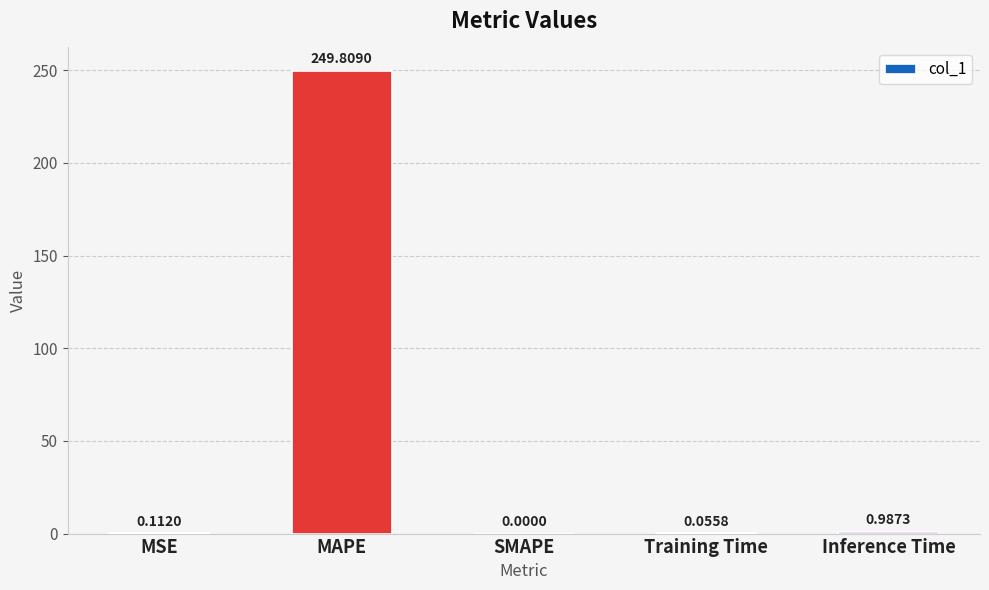

What is the sum of all values?

251.0